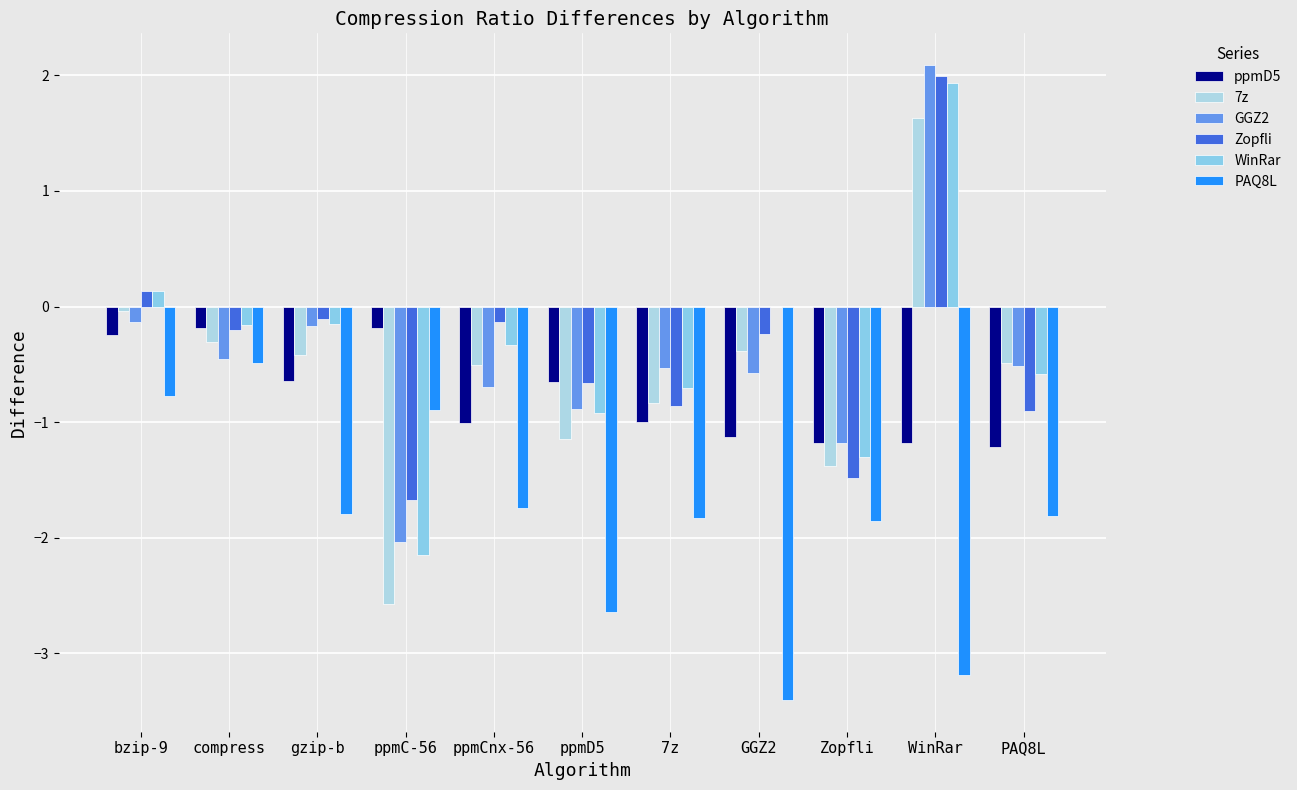

Are the bars horizontal?

No